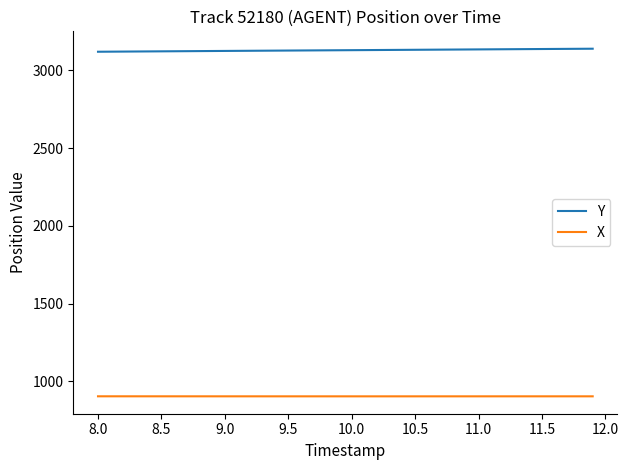

What is the maximum value for X?

902.9